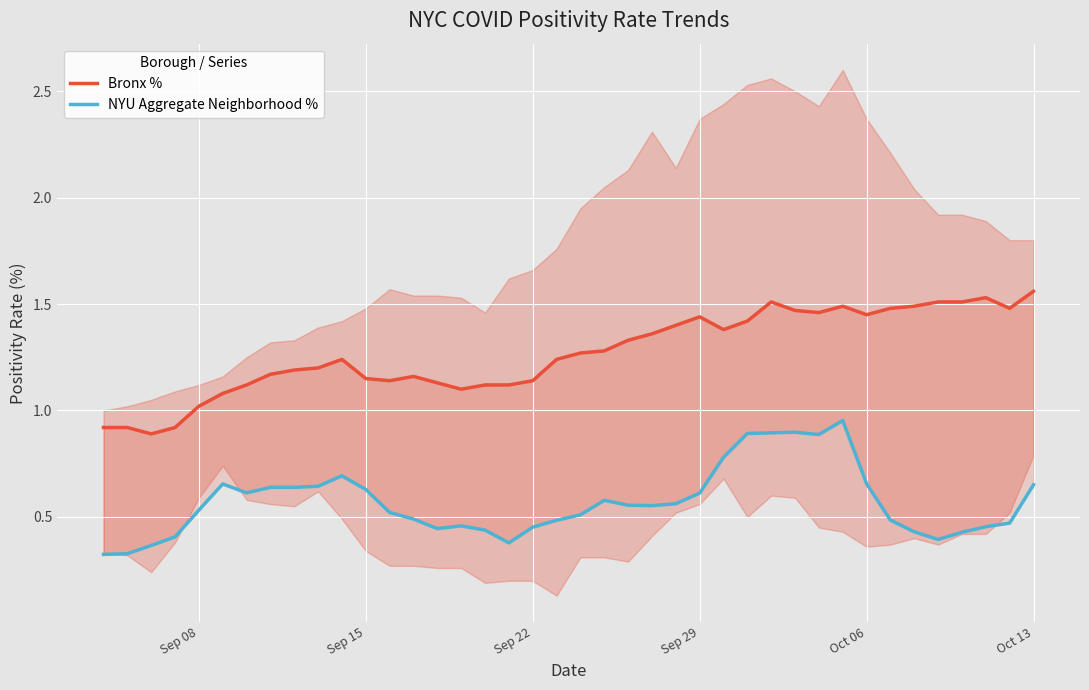

True or false: NYU Aggregate Neighborhood % and Bronx % cross at least once.

False